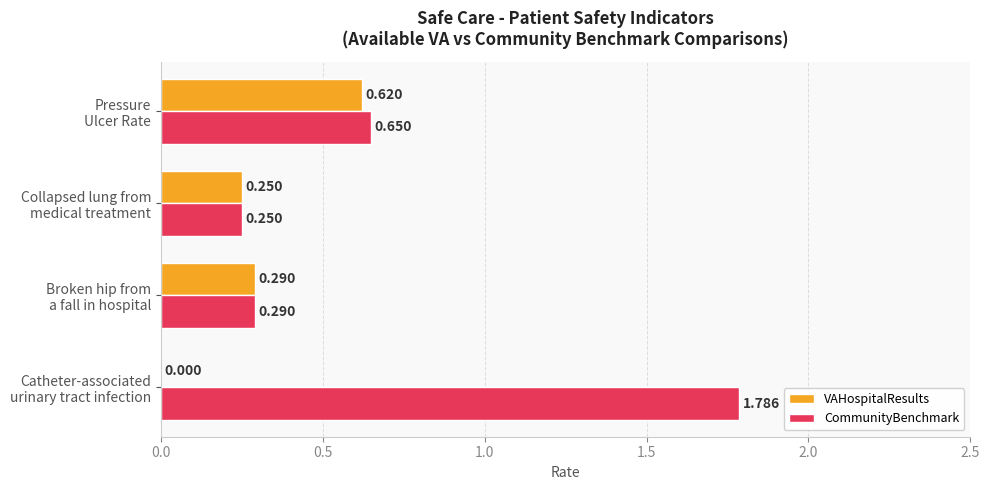

Which series has the largest total across all categories?

CommunityBenchmark